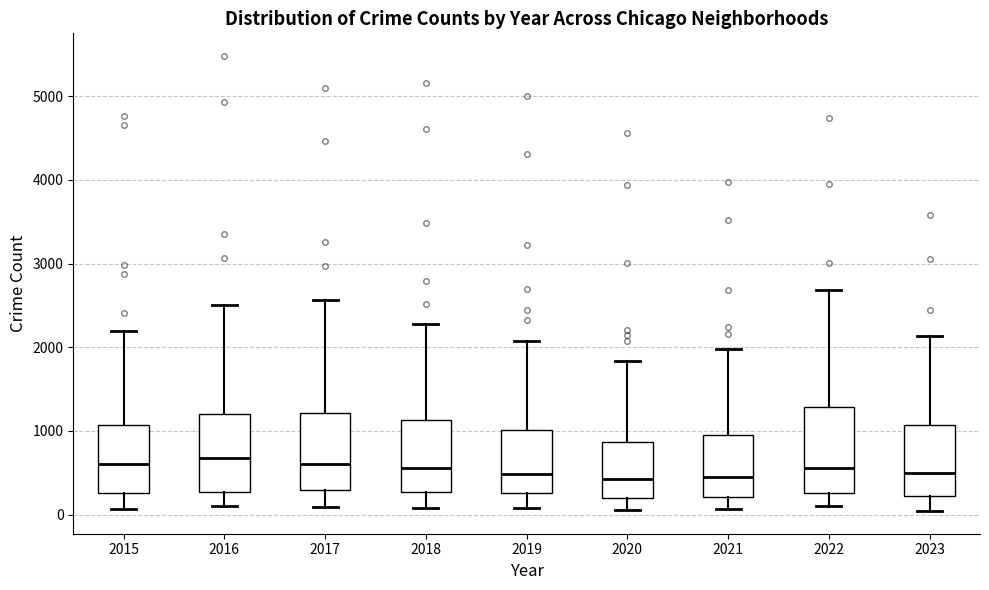

Reading left to right, transcribe this box plot: for each box, give where its median line is, the range the box spans, and where its two whiskers end, as read against the y-axis. The values are not printed on the chart, so give them approximately, as read against the axis.

2015: median 600, box 300 to 1100, whiskers 100 to 2200
2016: median 700, box 300 to 1200, whiskers 100 to 2500
2017: median 600, box 300 to 1200, whiskers 100 to 2600
2018: median 600, box 300 to 1100, whiskers 100 to 2300
2019: median 500, box 300 to 1000, whiskers 100 to 2100
2020: median 400, box 200 to 900, whiskers 100 to 1800
2021: median 500, box 200 to 900, whiskers 100 to 2000
2022: median 600, box 300 to 1300, whiskers 100 to 2700
2023: median 500, box 200 to 1100, whiskers 0 to 2100